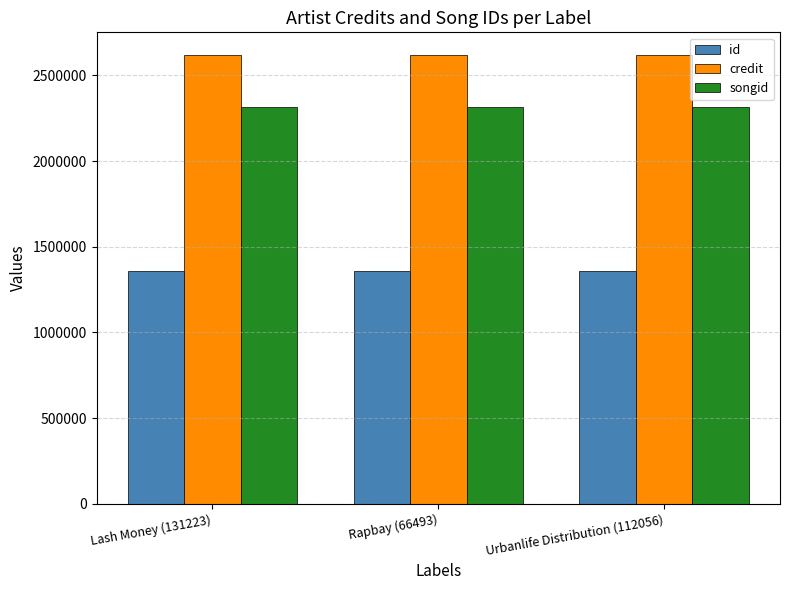

What value does the credit series have at Urbanlife Distribution (112056)?

2620214